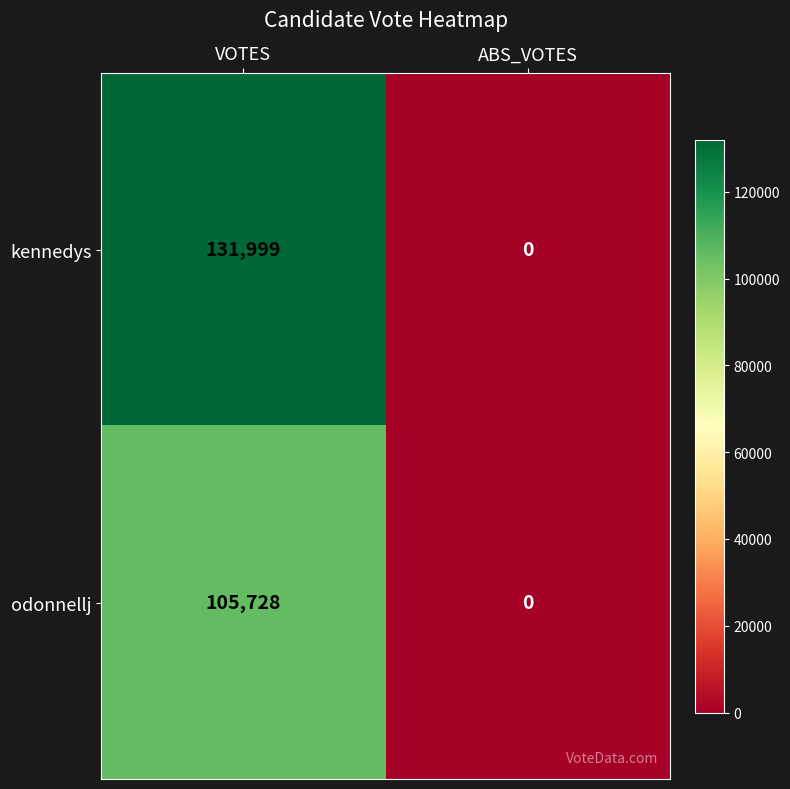

Count the number of categories in the chart.

2